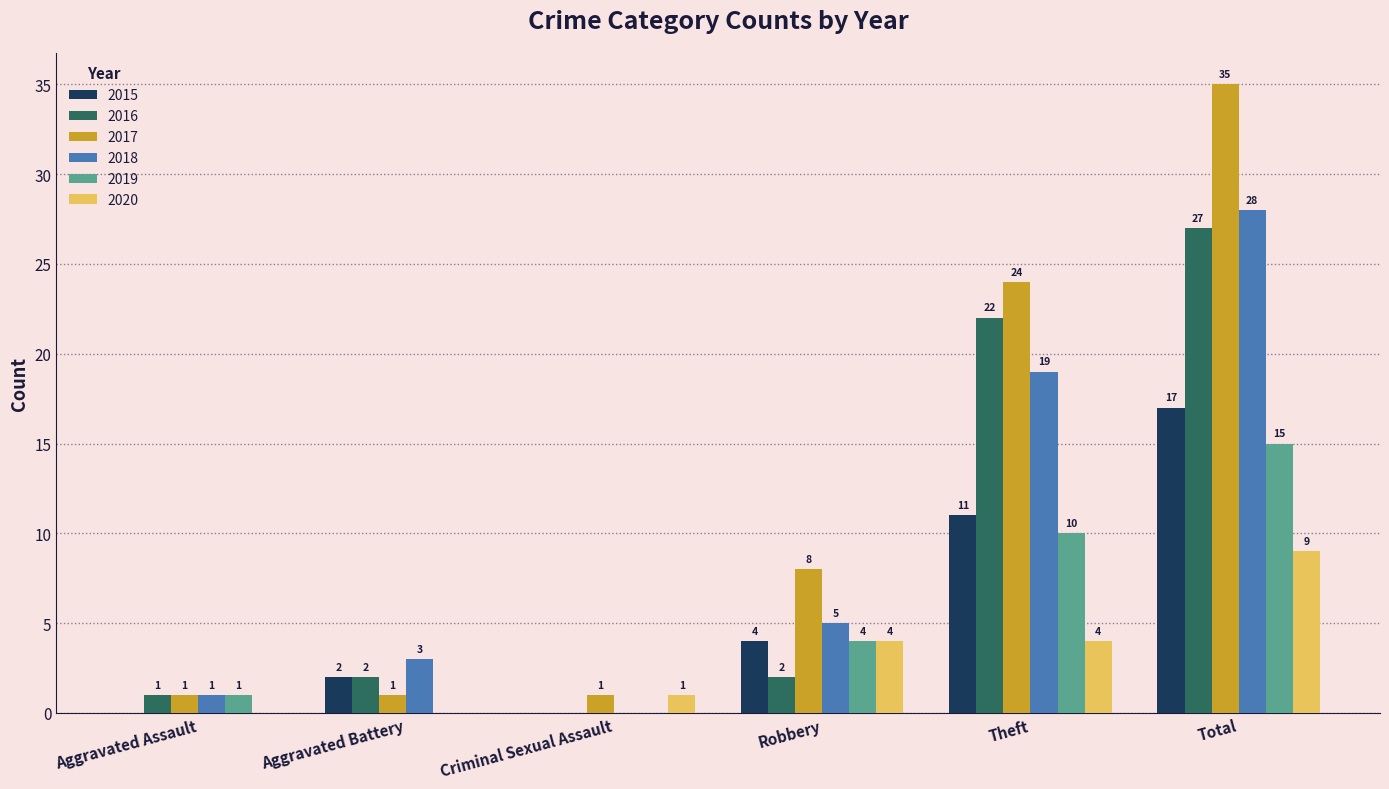

The 2019 series shows 4 at Total. True or false?

False